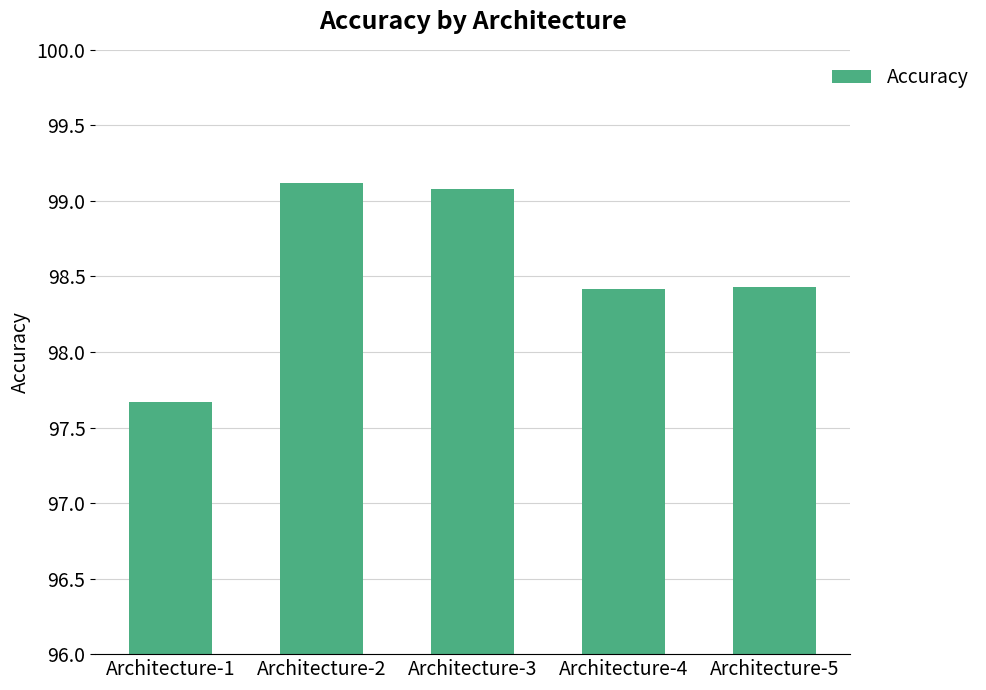

What is the sum of all values?

492.7